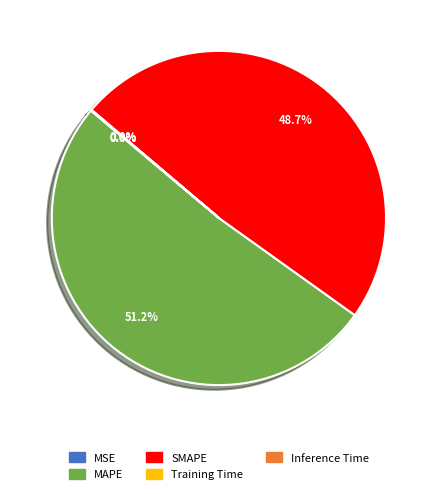

Which slice is the largest?

MAPE